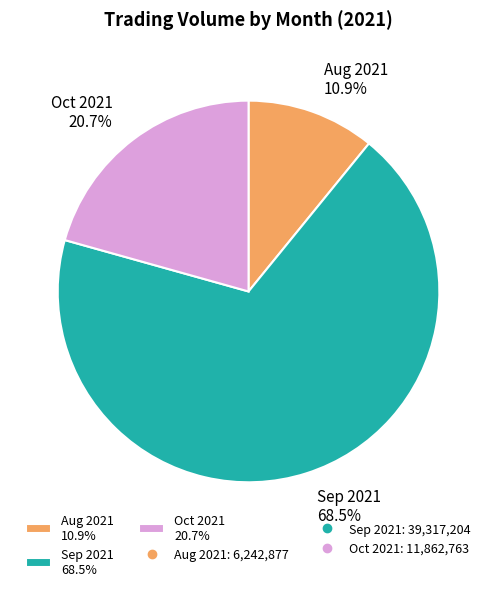

Is the sum of Oct 2021 20.7% and Aug 2021 10.9% greater than half?

No